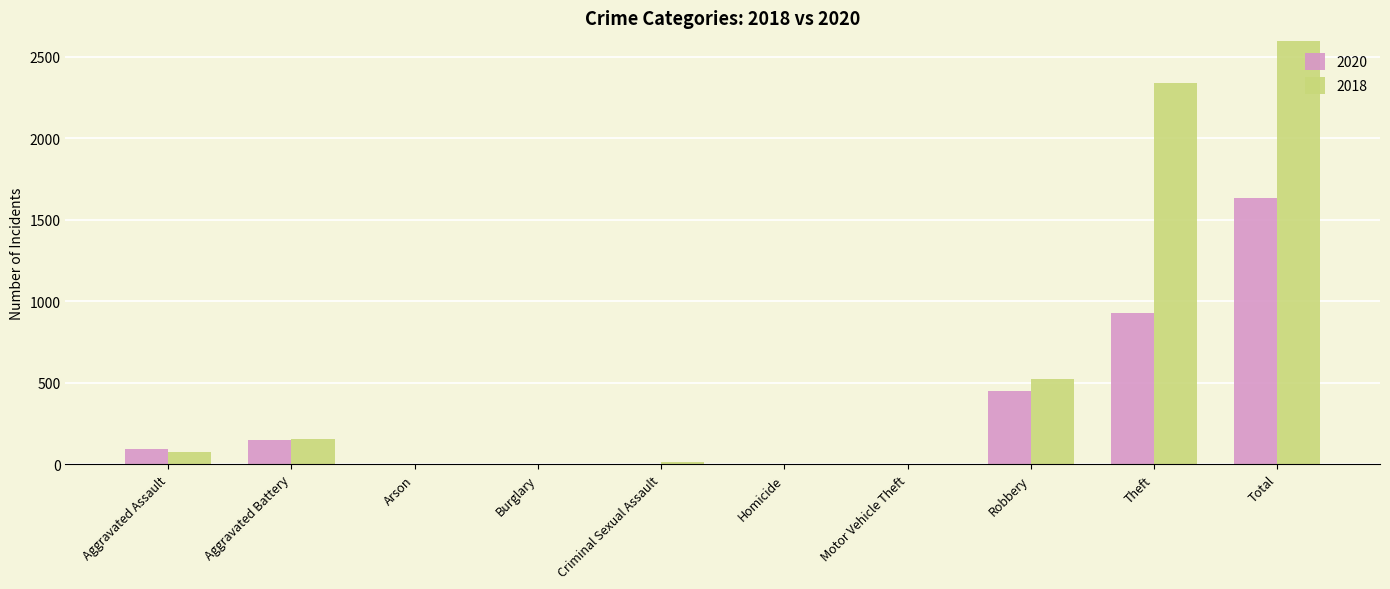

List the series in order of their overall mean, lowest first.

2020, 2018